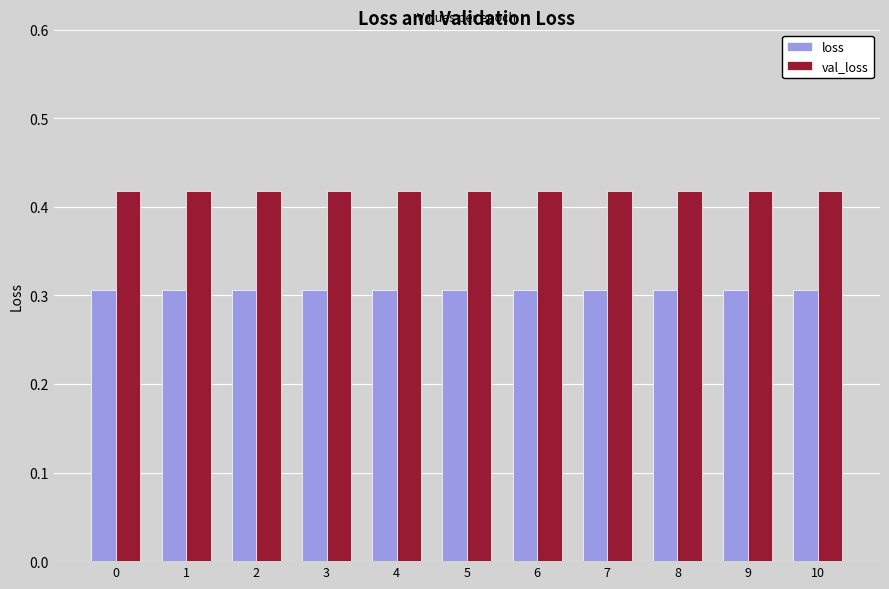

Count the loss values in the range 0 to 1.

11